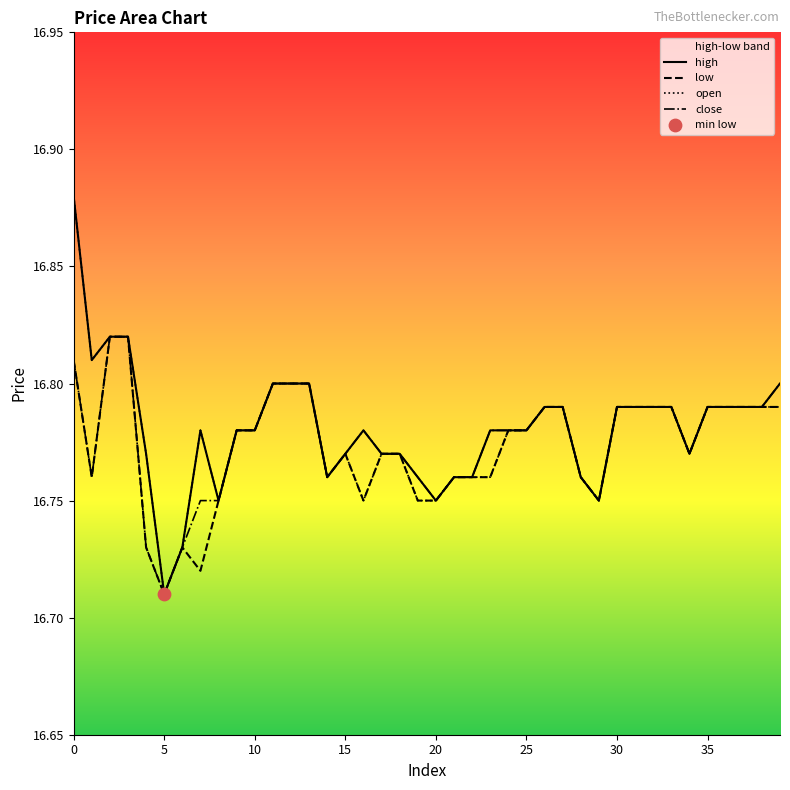

What are all the series names shown in the legend?

open, close, high, low